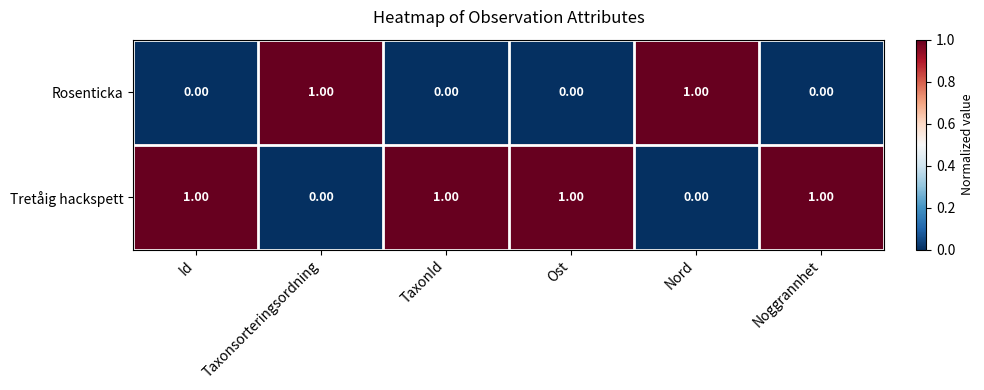

List the series in order of their overall mean, lowest first.

Rosenticka, Tretåig hackspett